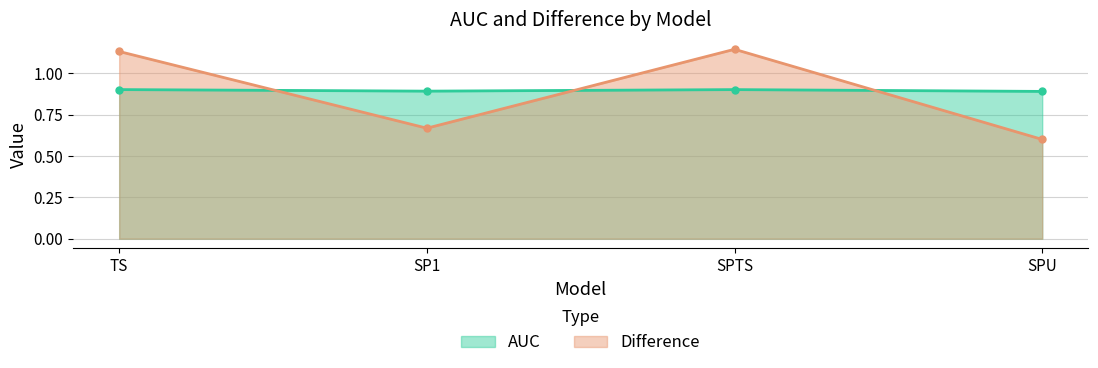

Between TS and SP1, which series saw the biggest shift?

Difference